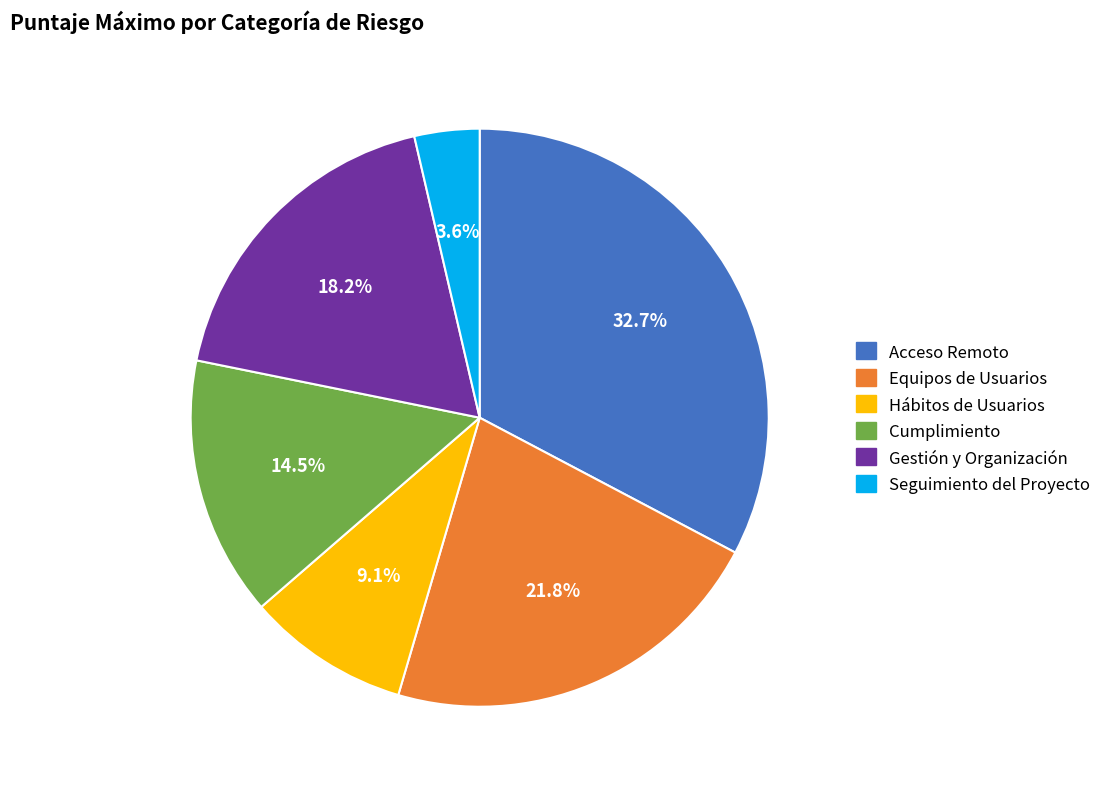

Which category has the smallest portion of the pie?

Seguimiento del Proyecto